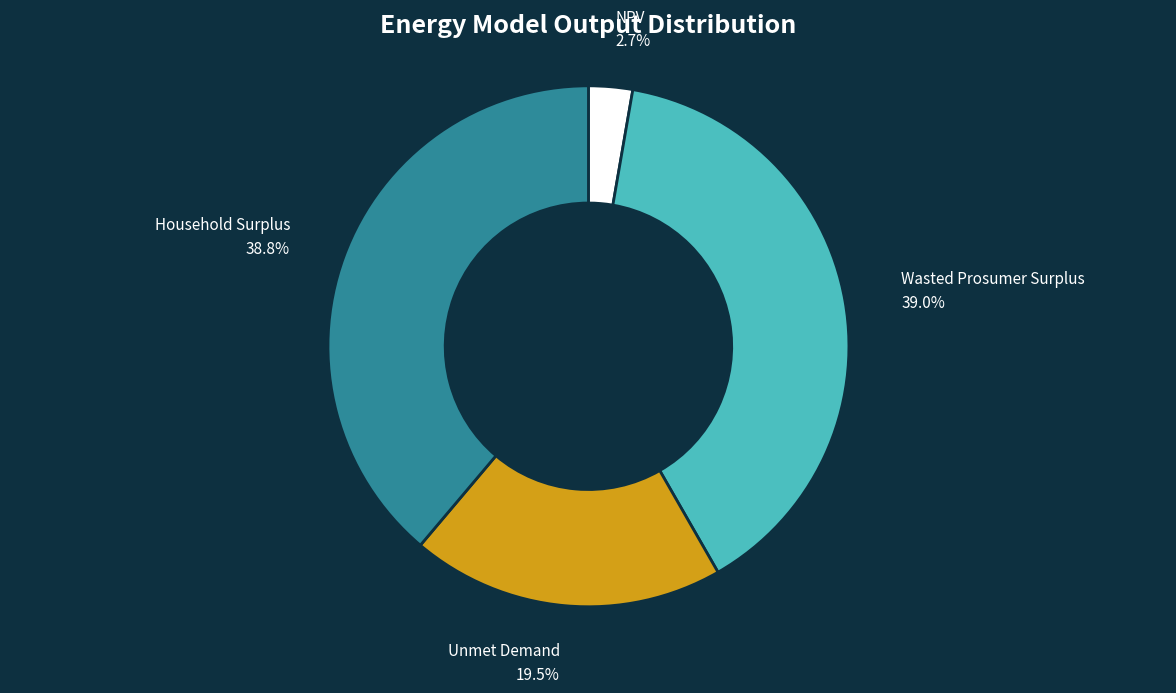

Is there a majority slice in this chart?

No